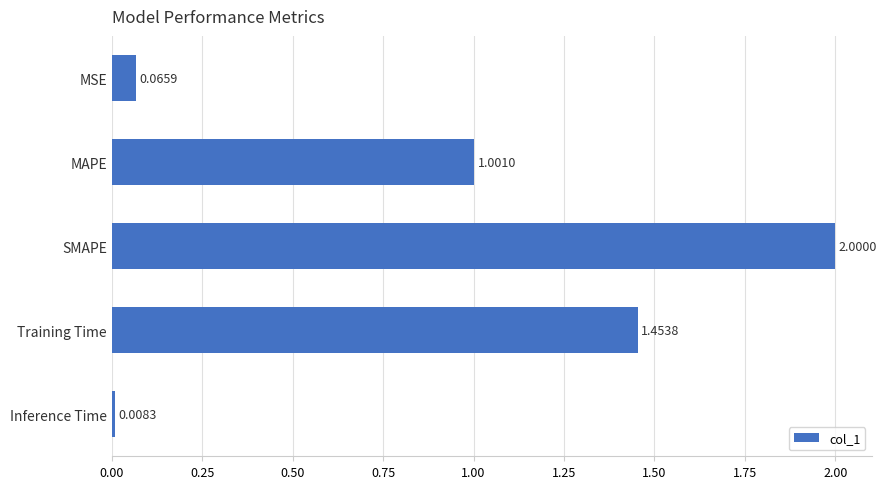

What is the difference between the second highest and minimum values?

1.4